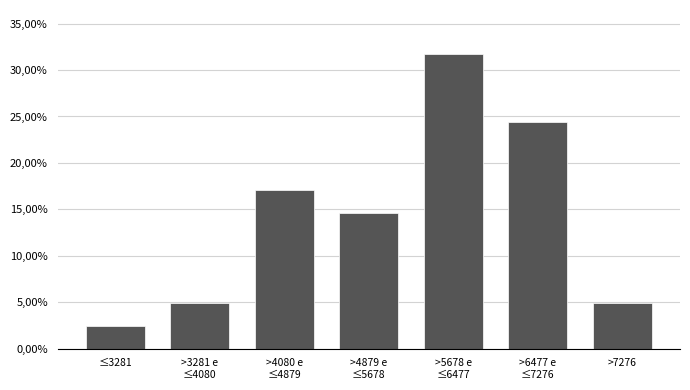

Does the chart contain any negative values?

No